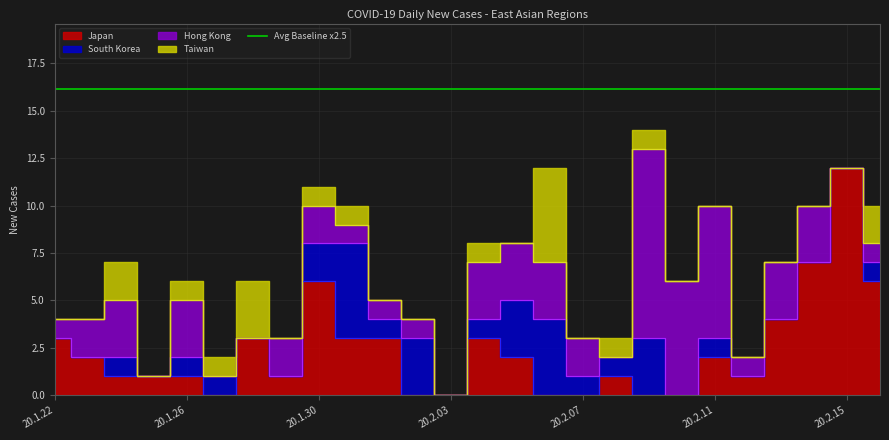

Reading left to right, extract all data points from this chart.

Japan: 3	2	1	1	1	0	3	1	6	3	3	0	0	3	2	0	0	1	0	0	2	1	4	7	12	6
South Korea: 0	0	1	0	1	1	0	0	2	5	1	3	0	1	3	4	1	1	3	0	1	0	0	0	0	1
Hong Kong: 1	2	3	0	3	0	0	2	2	1	1	1	0	3	3	3	2	0	10	6	7	1	3	3	0	1
Taiwan: 0	0	2	0	1	1	3	0	1	1	0	0	0	1	0	5	0	1	1	0	0	0	0	0	0	2